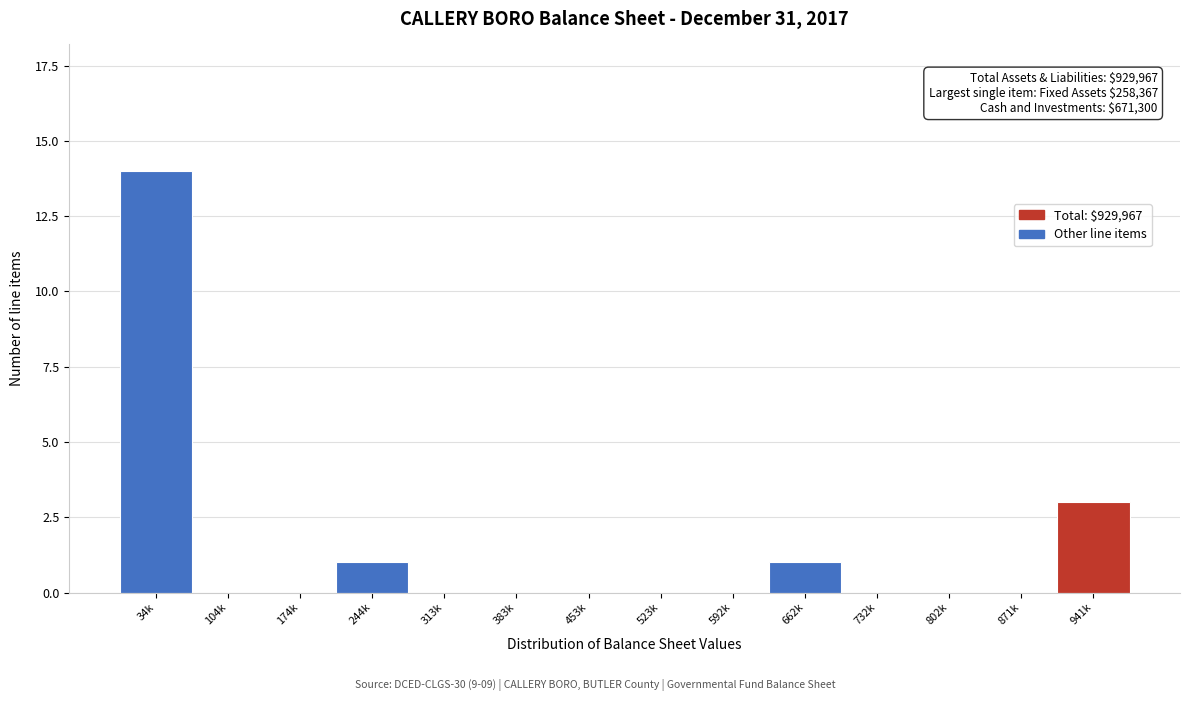

True or false: the data shows -8 at 383k.

False